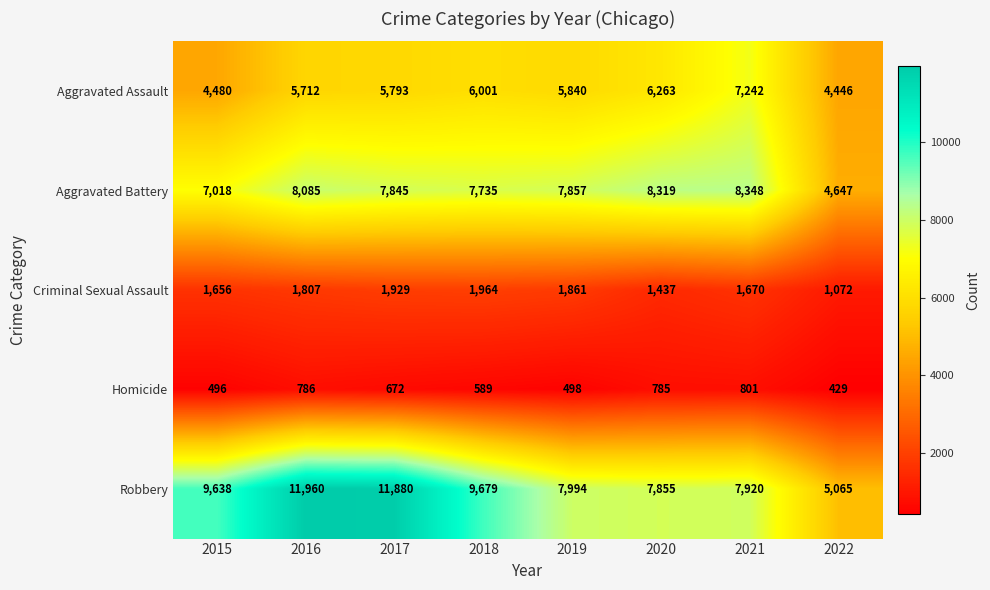

What value does the Robbery series have at 2021?

7920